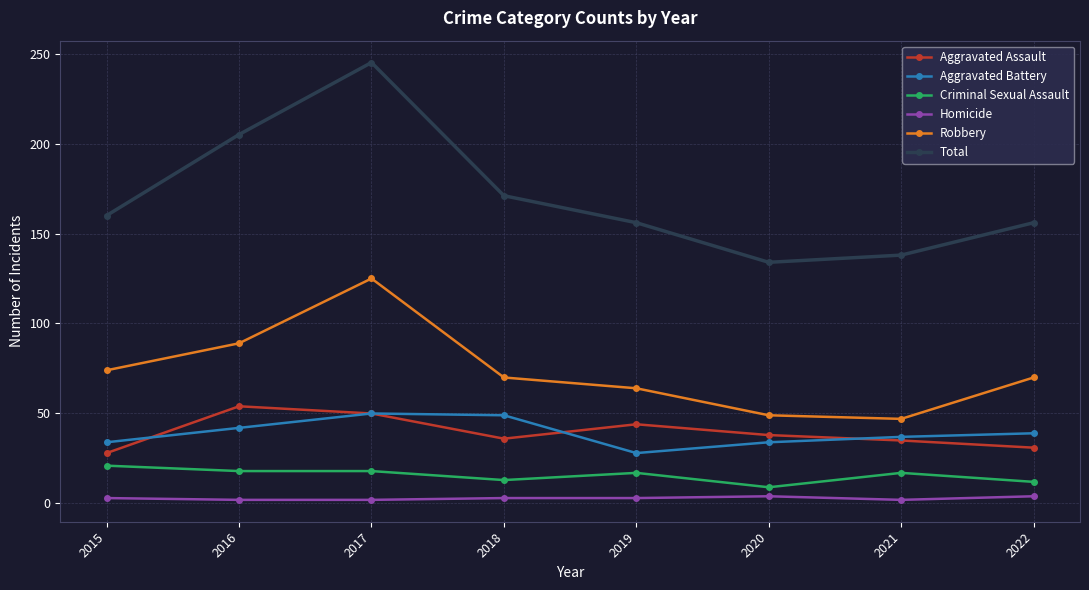

Is it true that Aggravated Assault equals 16 at 2021?

False